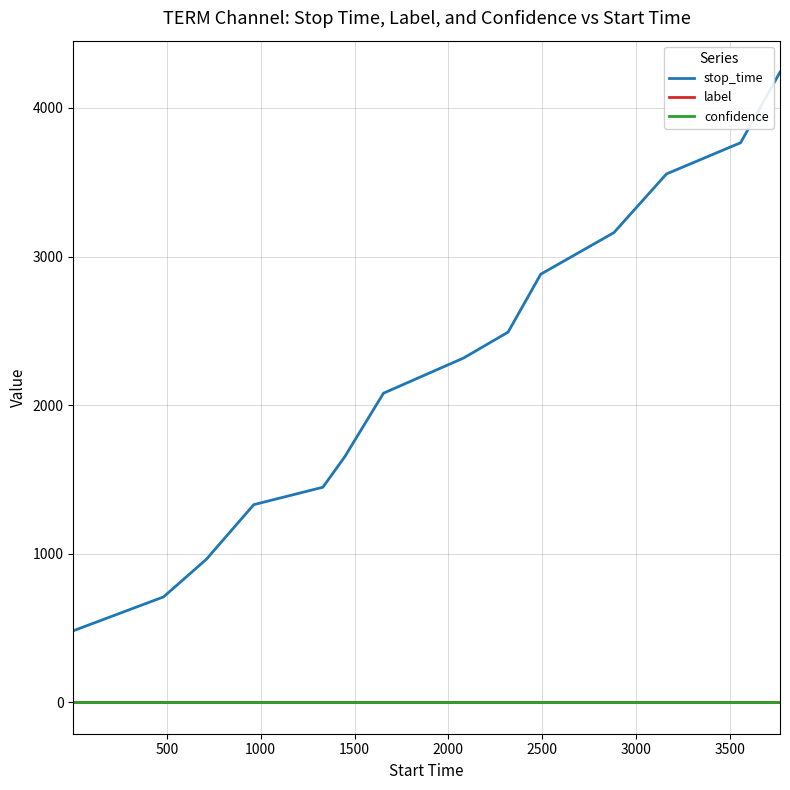

True or false: stop_time and confidence cross at least once.

False